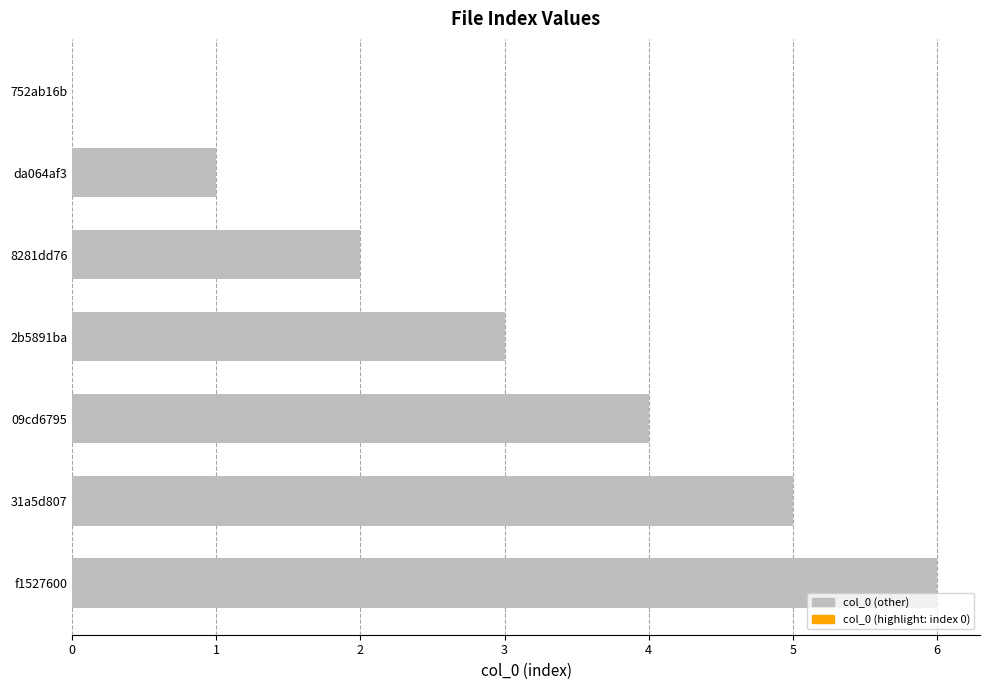

What is the ratio of the value at 09cd6795 to the value at 2b5891ba?

1.3